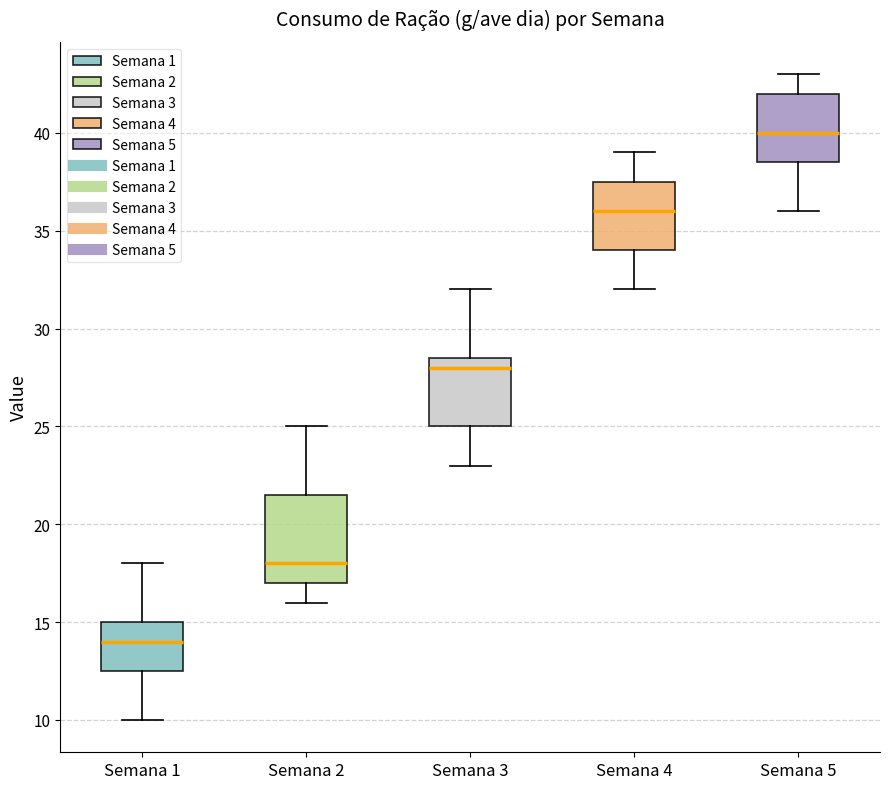

Comparing the boxes themselves (not the whiskers), which one is the tallest?

Semana 2